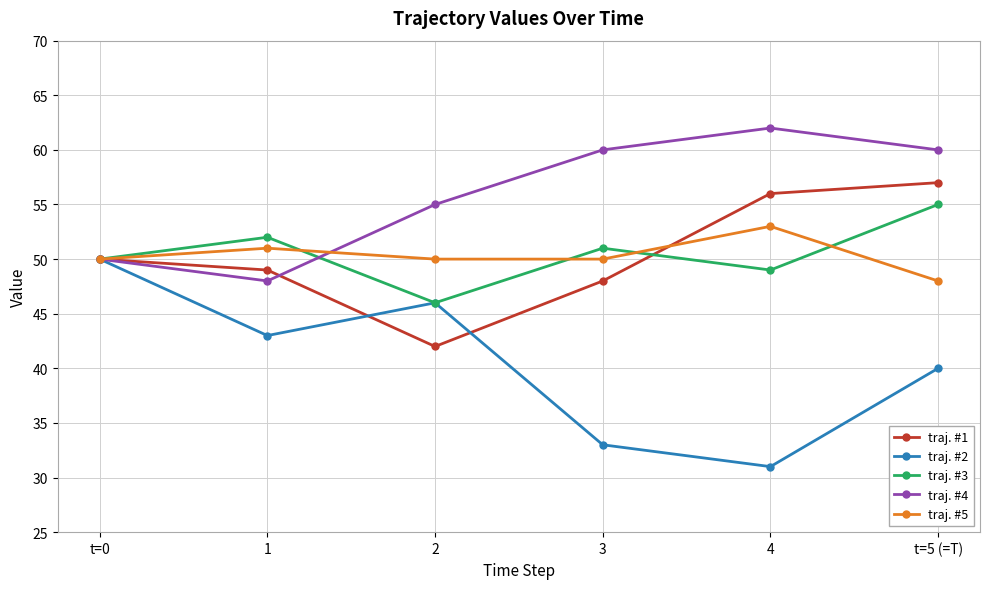

Which series has the largest total across all categories?

traj. #4